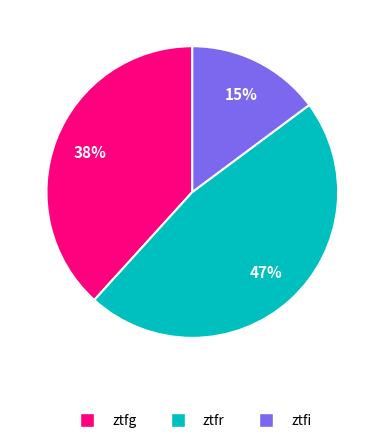

To the nearest percent, what portion does ztfg represent?

38%